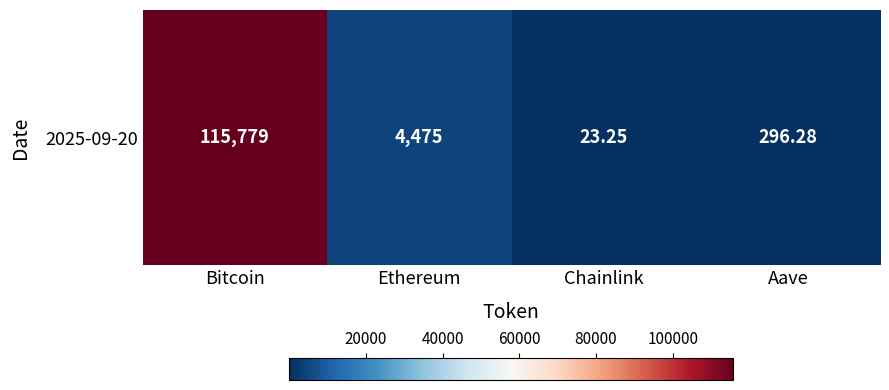

The chart shows a value of 398.0 at Aave. True or false?

False